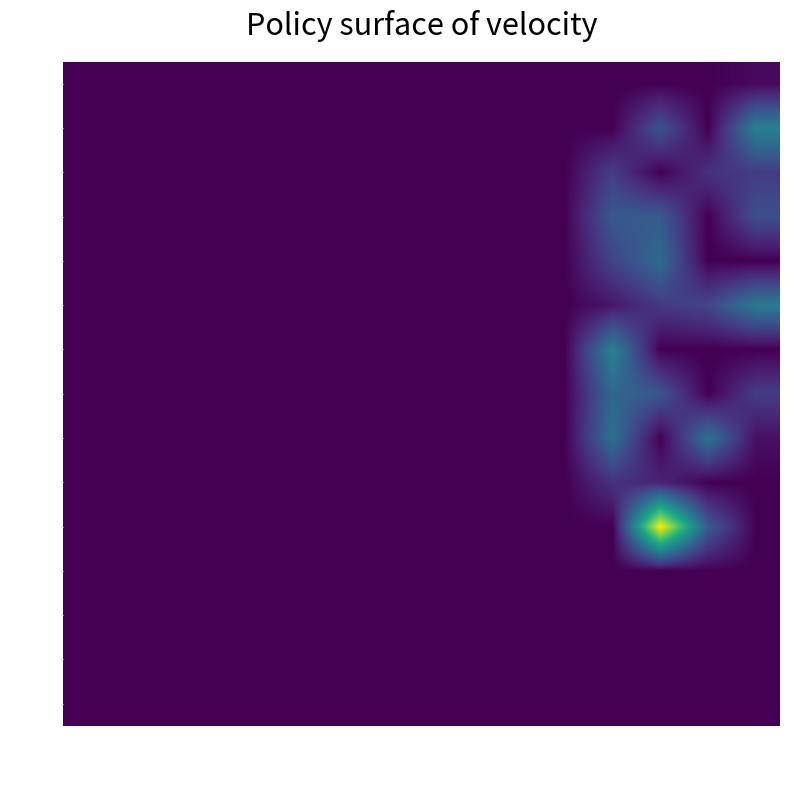

Reading left to right, list all the values displayed in this chart.

1: 1=0	2=0	3=0	4=0	5=0	6=0	7=0	8=0	9=0	10=0	12=0	13=0	14=0	15=0	16=3
2: 1=0	2=0	3=0	4=0	5=0	6=0	7=0	8=0	9=0	10=0	12=0	13=0	14=31	15=0	16=52
3: 1=0	2=0	3=0	4=0	5=0	6=0	7=0	8=0	9=0	10=0	12=0	13=22	14=0	15=17	16=21
4: 1=0	2=0	3=0	4=0	5=0	6=0	7=0	8=0	9=0	10=0	12=0	13=33	14=34	15=0	16=29
5: 1=0	2=0	3=0	4=0	5=0	6=0	7=0	8=0	9=0	10=0	12=0	13=24	14=41	15=0	16=0
6: 1=0	2=0	3=0	4=0	5=0	6=0	7=0	8=0	9=0	10=0	12=0	13=7	14=20	15=25	16=49
7: 1=0	2=0	3=0	4=0	5=0	6=0	7=0	8=0	9=0	10=0	12=0	13=53	14=0	15=0	16=0
8: 1=0	2=0	3=0	4=0	5=0	6=0	7=0	8=0	9=0	10=0	12=0	13=40	14=32	15=0	16=21
9: 1=0	2=0	3=0	4=0	5=0	6=0	7=0	8=0	9=0	10=0	12=0	13=44	14=0	15=45	16=5
10: 1=0	2=0	3=0	4=0	5=0	6=0	7=0	8=0	9=0	10=0	12=0	13=17	14=12	15=0	16=0
12: 1=0	2=0	3=0	4=0	5=0	6=0	7=0	8=0	9=0	10=0	12=0	13=0	14=119	15=34	16=0
13: 1=0	2=0	3=0	4=0	5=0	6=0	7=0	8=0	9=0	10=0	12=0	13=0	14=0	15=0	16=0
14: 1=0	2=0	3=0	4=0	5=0	6=0	7=0	8=0	9=0	10=0	12=0	13=0	14=0	15=0	16=0
15: 1=0	2=0	3=0	4=0	5=0	6=0	7=0	8=0	9=0	10=0	12=0	13=0	14=0	15=0	16=0
16: 1=0	2=0	3=0	4=0	5=0	6=0	7=0	8=0	9=0	10=0	12=0	13=0	14=0	15=0	16=0